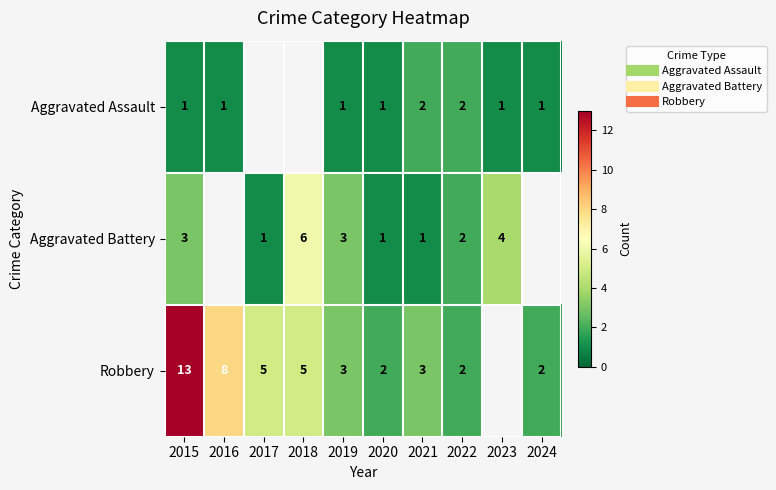

Which series has the widest spread of values?

Robbery